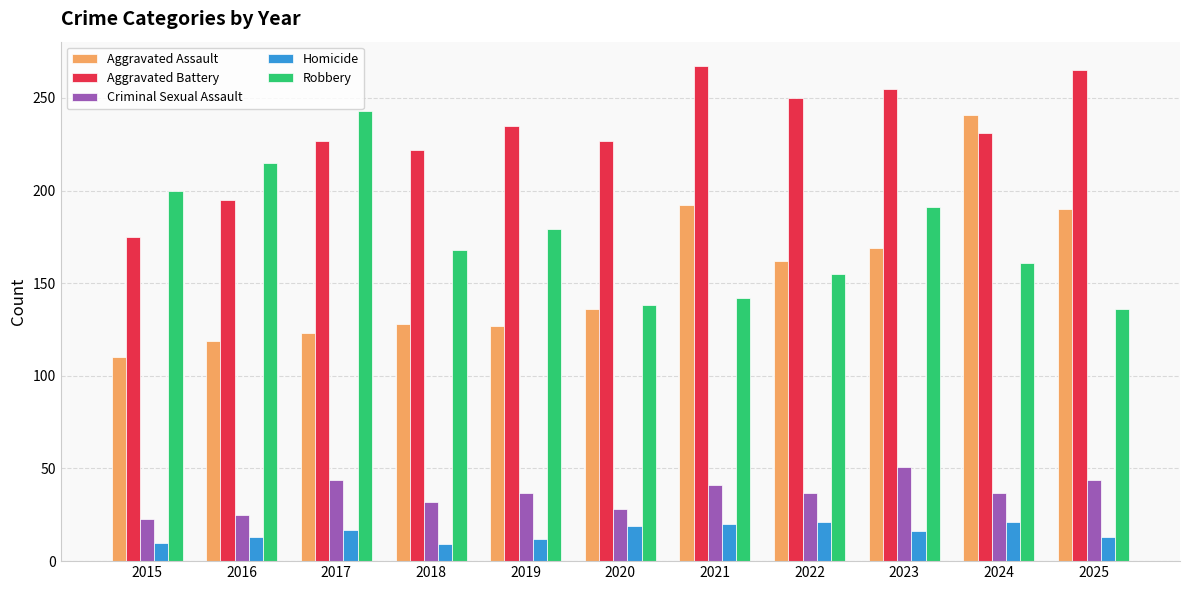

What is the difference between the maximum and minimum values in the Aggravated Battery series?

92